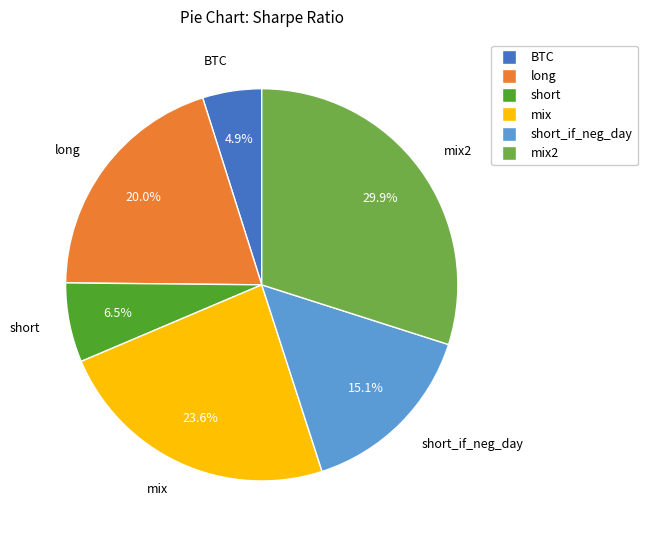

Does any single category account for the majority?

No